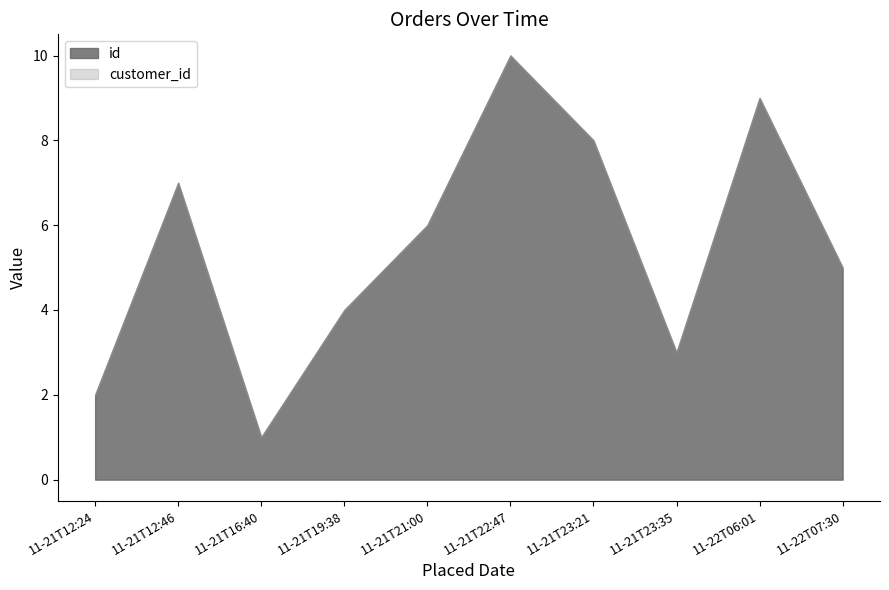

What is the maximum value for id?

10